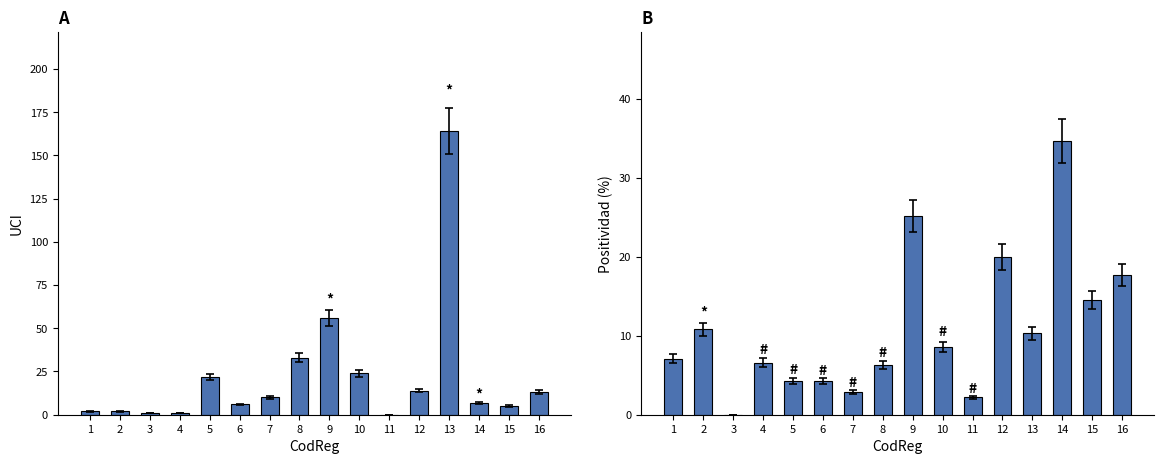

At how many categories does at least one series exceed 74?

1